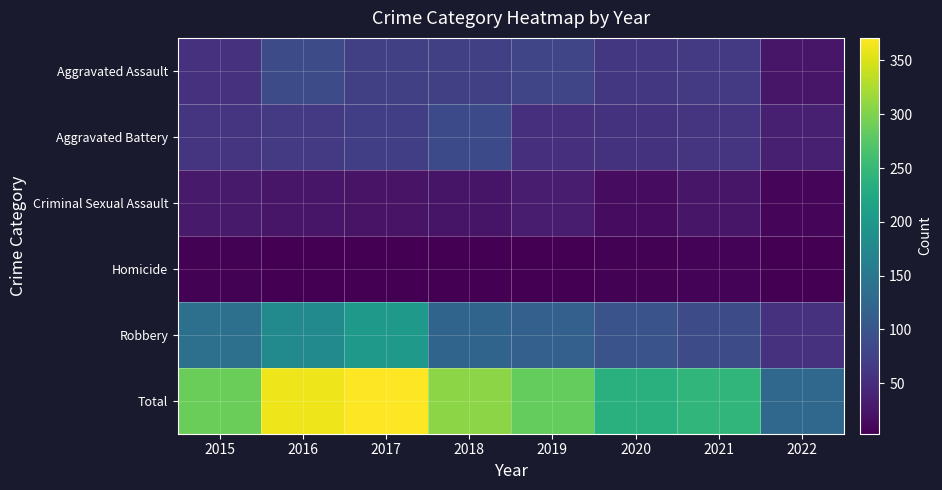

Which series has the largest total across all categories?

Total